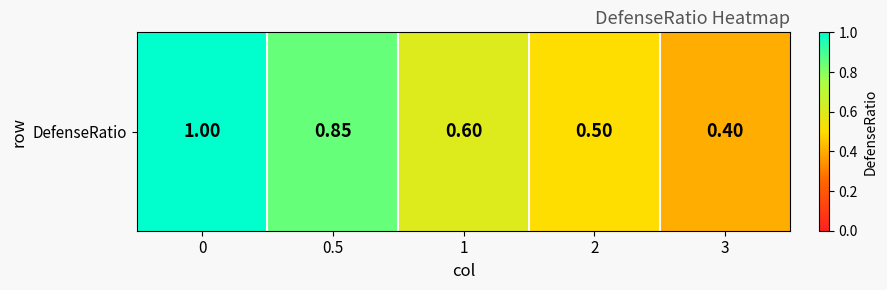

How many data points does each series have?

5